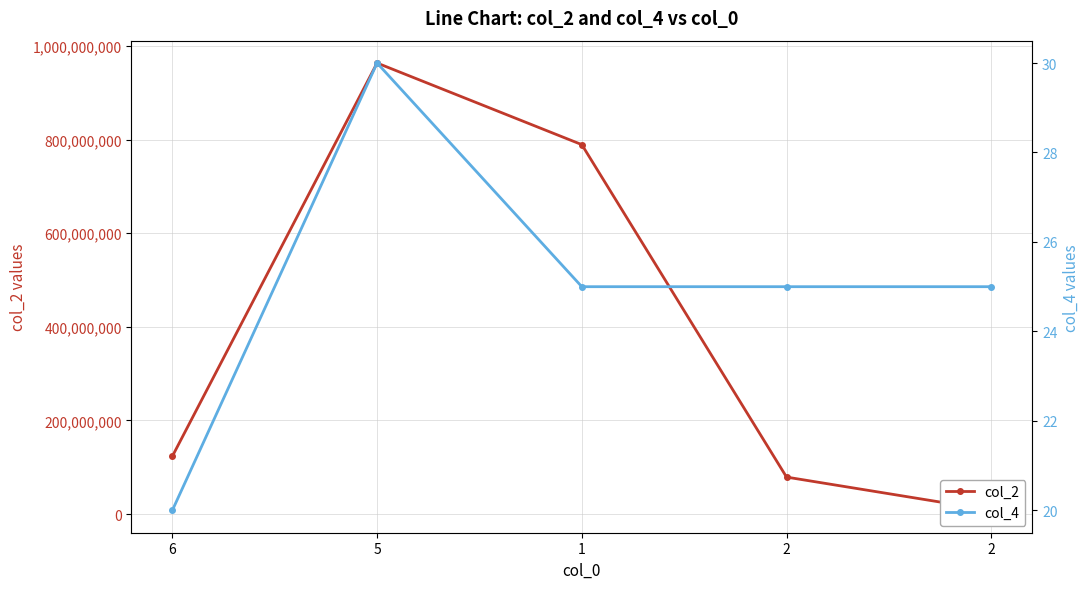

Is it true that col_2 equals 78946123 at 2?

True